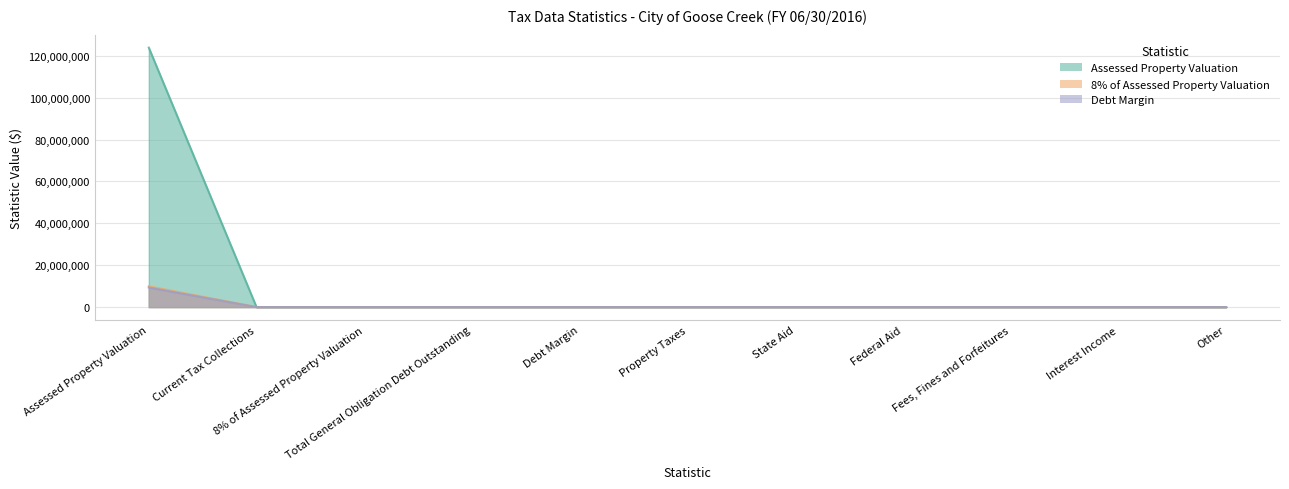

True or false: Debt Margin and 8% of Assessed Property Valuation intersect in this chart.

False